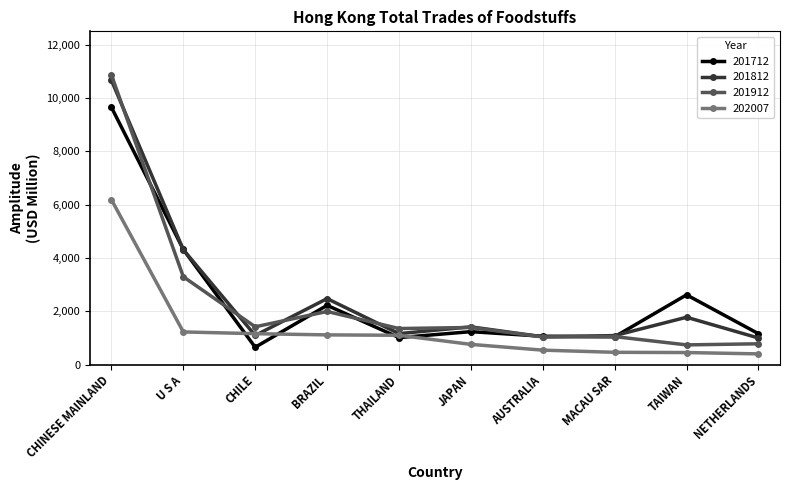

What is the label of the 9th point from the left?

TAIWAN